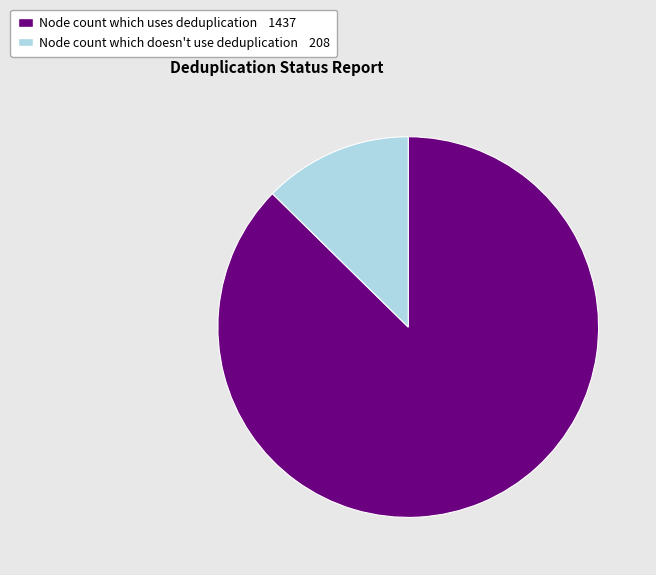

How many slices are in this pie chart?

2